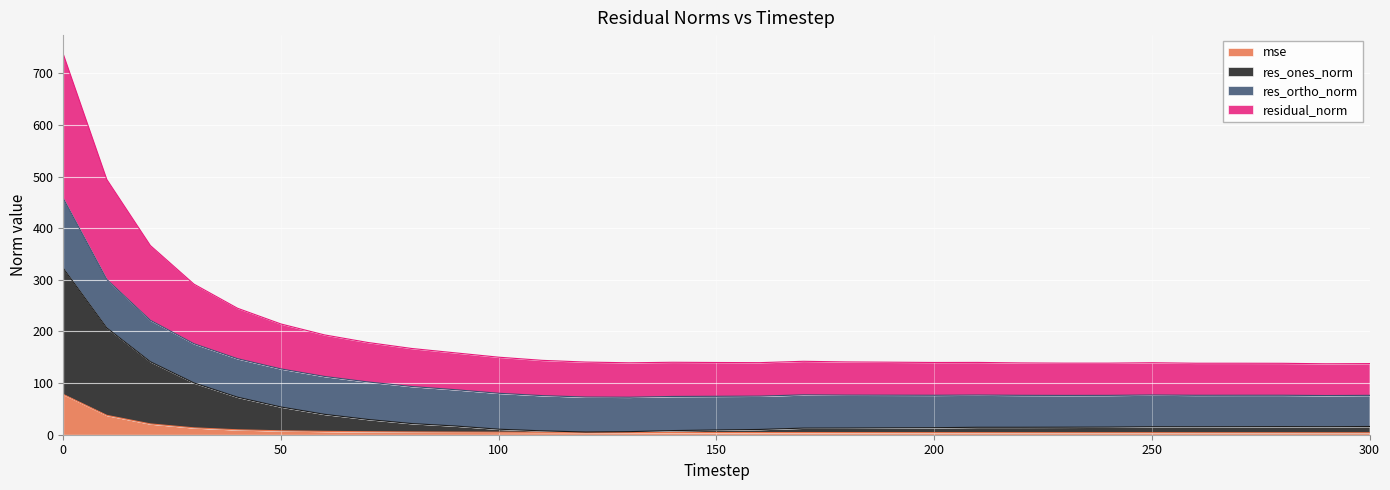

In residual_norm, how many points are higher than both neighbors (excluding endpoints)?

4